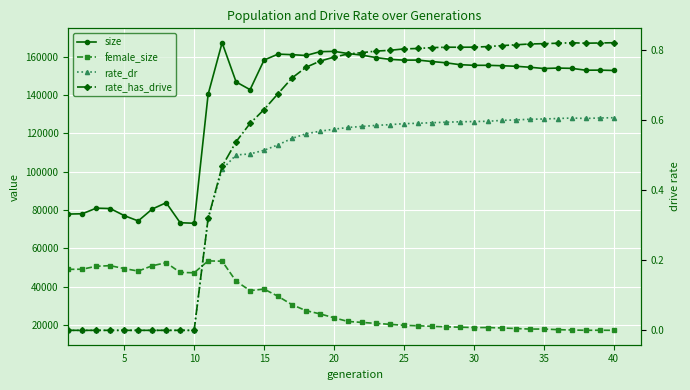

True or false: female_size and rate_dr cross at least once.

False